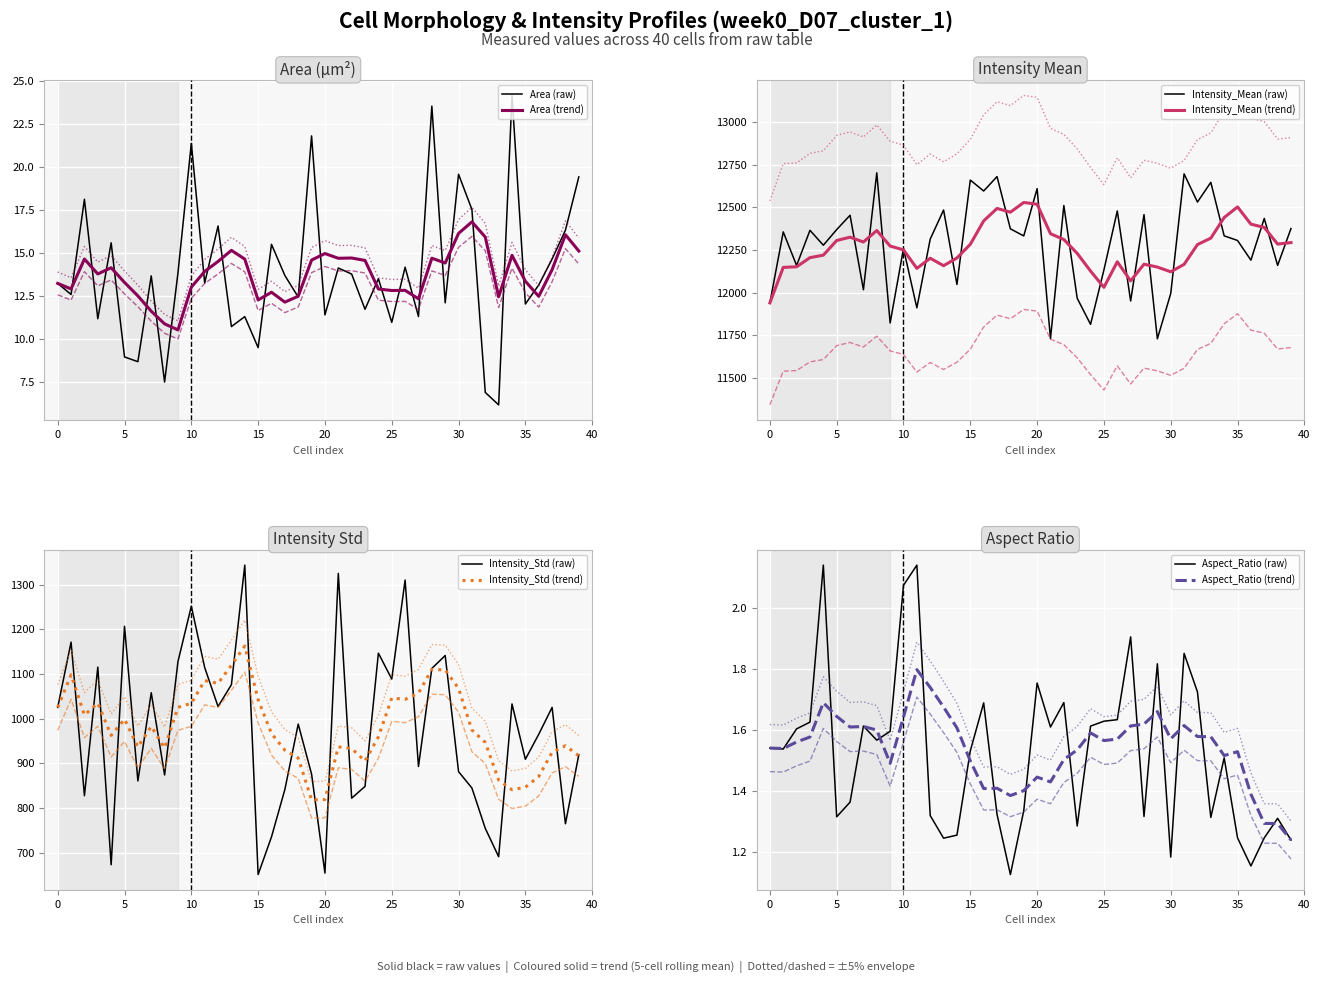

True or false: Intensity_Mean and Aspect_Ratio cross at least once.

False